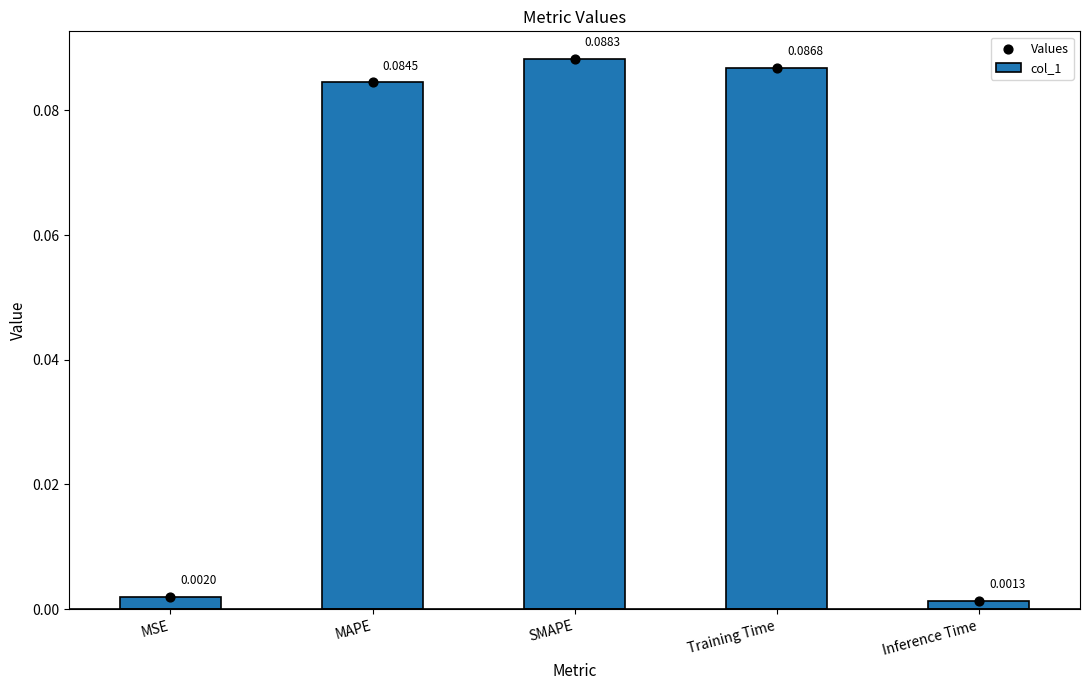

At how many categories does at least one series exceed 0?

5